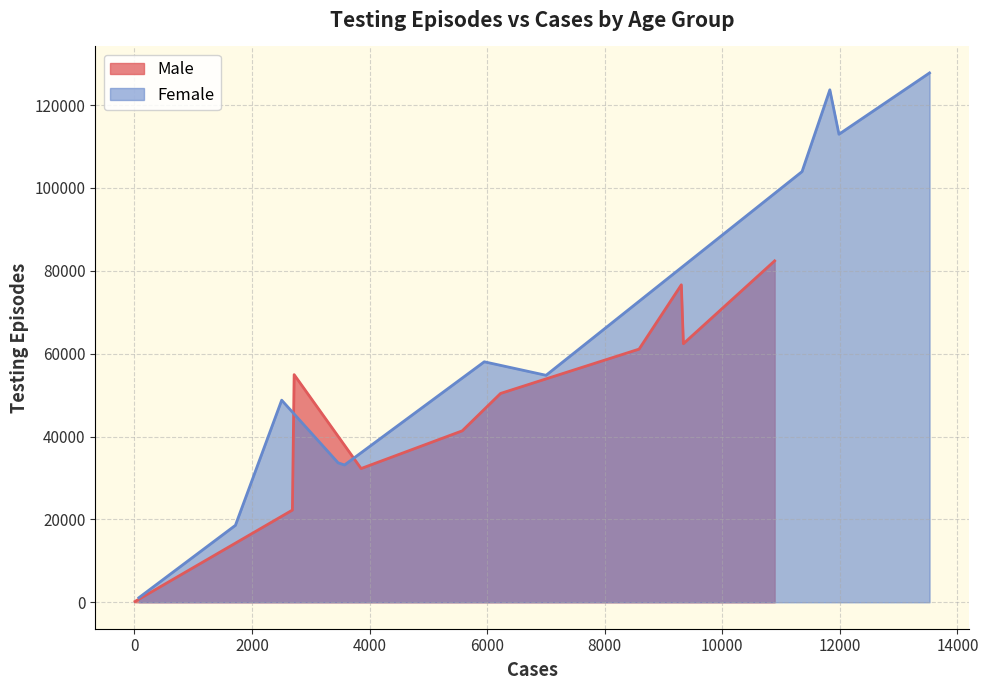

How many data points in Male are above 50397?

5